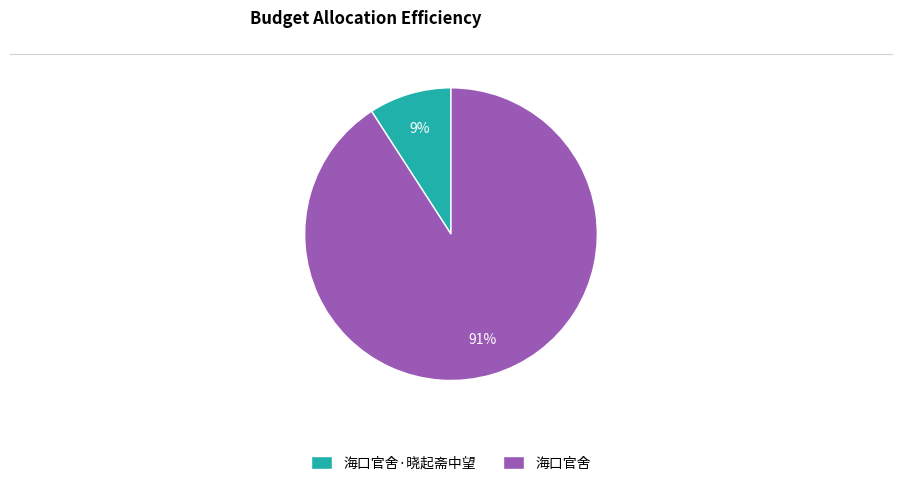

The 海口官舍 slice represents 91% of the pie. True or false?

True